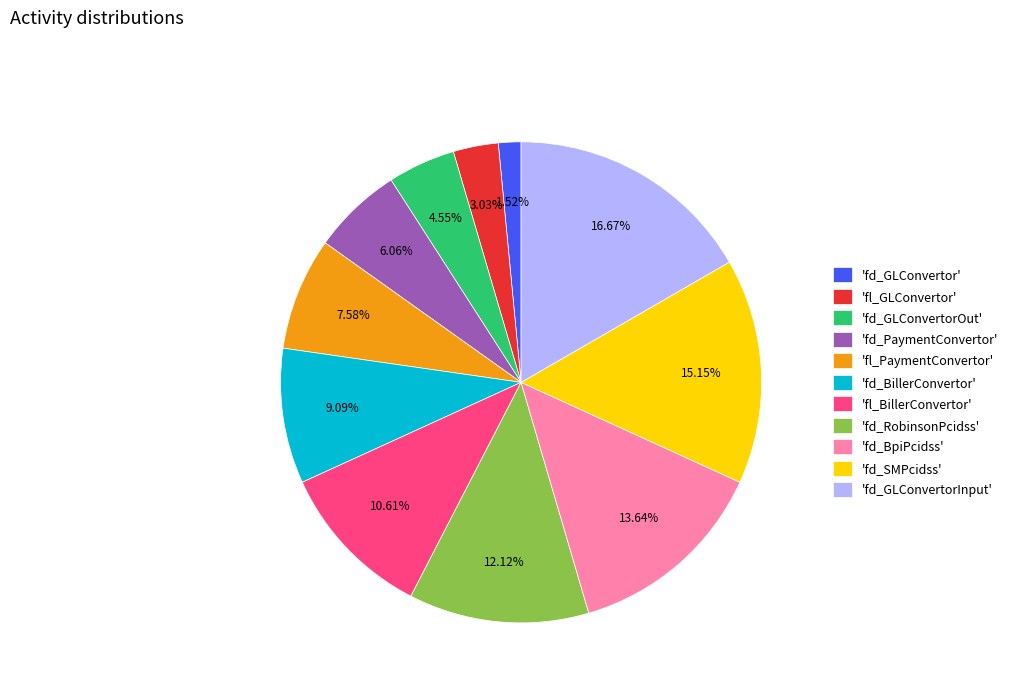

Which has a higher value, 'fd_SMPcidss' or 'fd_GLConvertor'?

'fd_SMPcidss'